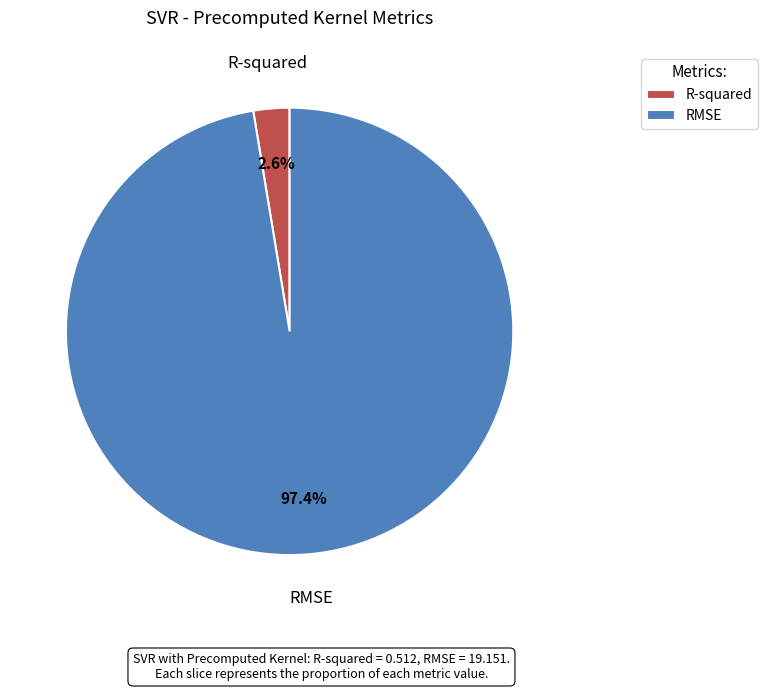

To the nearest percent, what percentage of the pie is R-squared?

3%